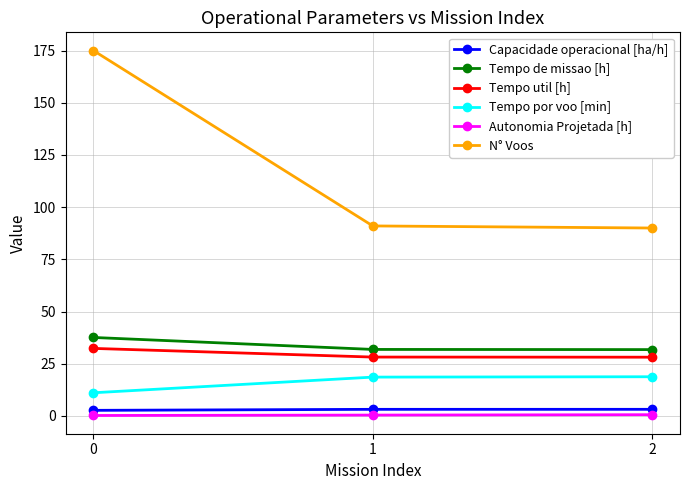

What is the average value of the Tempo util [h] series?

29.5